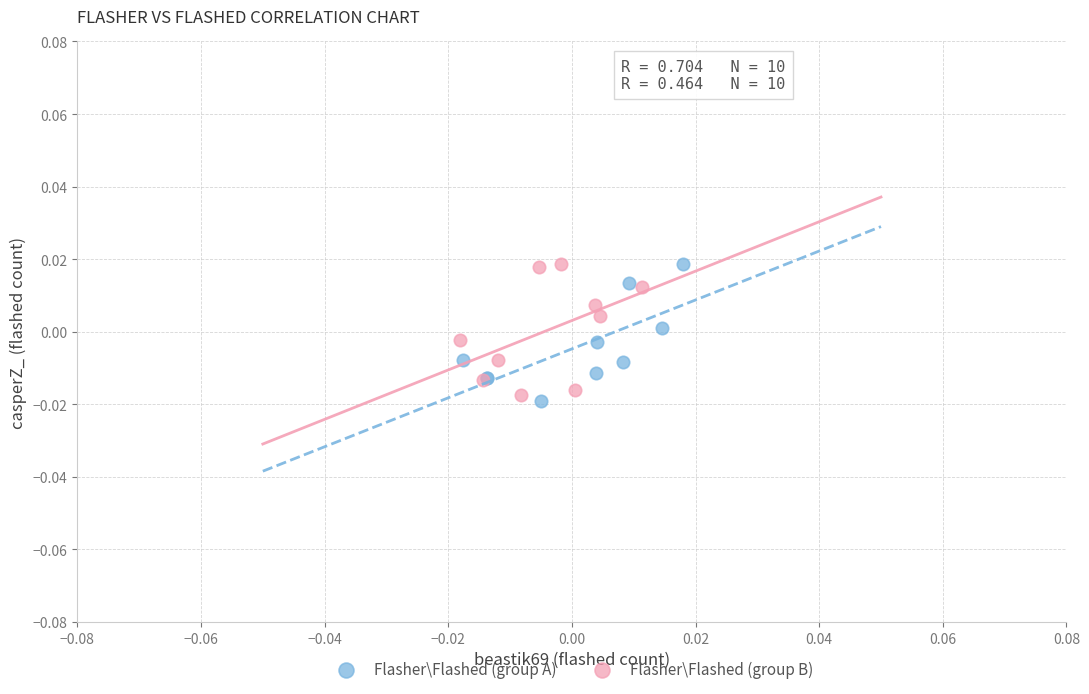

What are all the series names shown in the legend?

Flasher\Flashed (group A), Flasher\Flashed (group B)